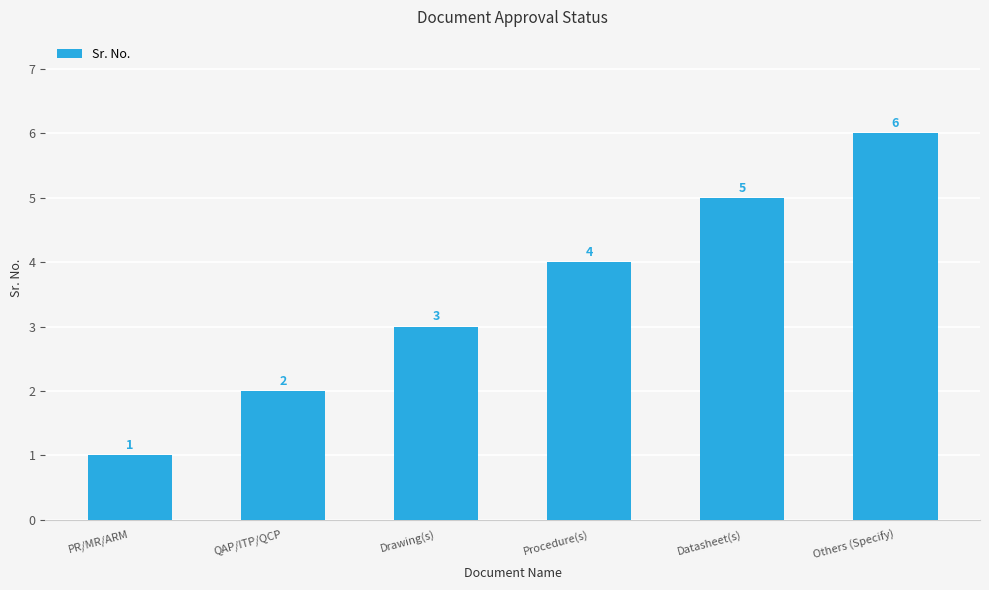

How many series are shown in this chart?

1